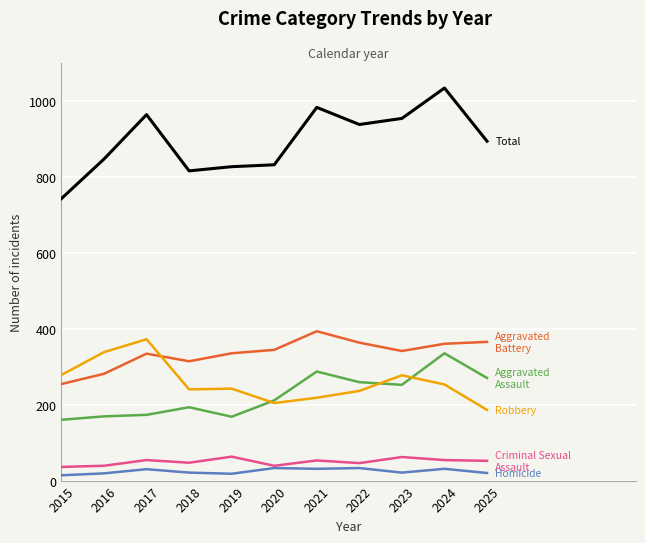

What is the difference between the highest and lowest values at 2018?

794